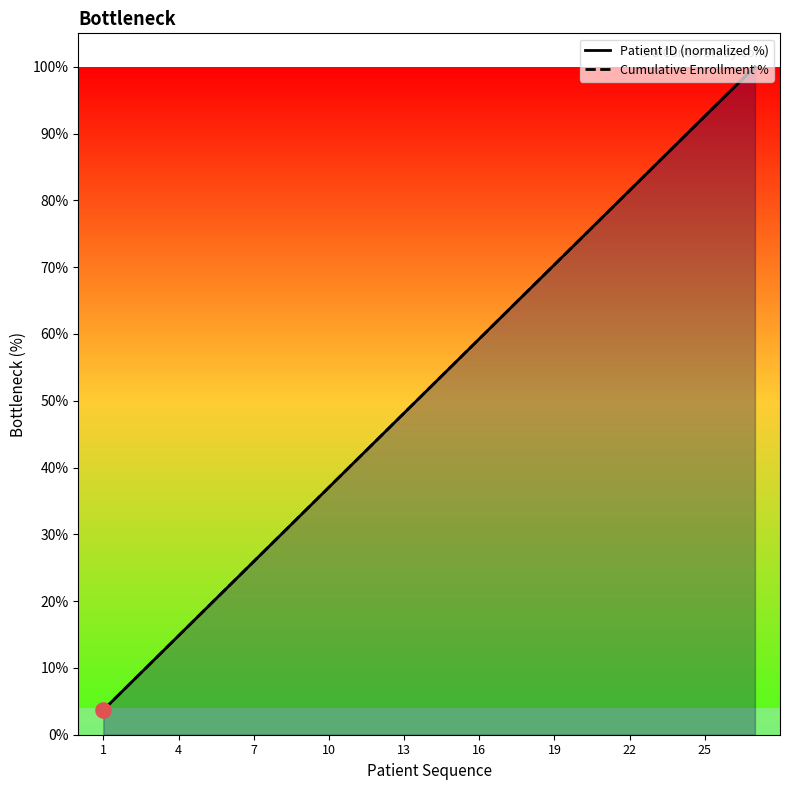

Which series reaches the minimum Y coordinate?

Patient ID (normalized %)